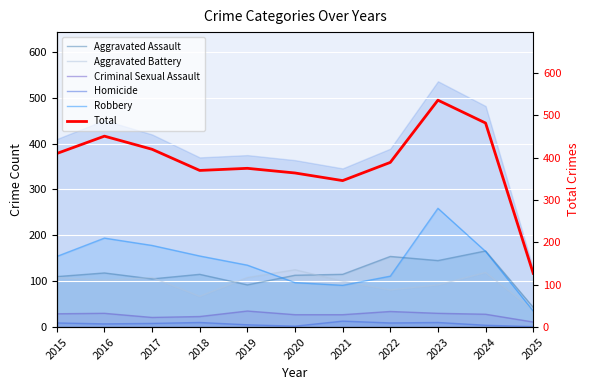

Reading right to left, extract all data points from this chart.

Aggravated Assault: 2025=43	2024=166	2023=145	2022=154	2021=115	2020=113	2019=92	2018=115	2017=105	2016=118	2015=110
Aggravated Battery: 2025=37	2024=119	2023=92	2022=81	2021=100	2020=125	2019=108	2018=67	2017=108	2016=102	2015=108
Criminal Sexual Assault: 2025=11	2024=28	2023=30	2022=34	2021=27	2020=27	2019=35	2018=23	2017=21	2016=30	2015=29
Homicide: 2025=1	2024=4	2023=10	2022=9	2021=13	2020=2	2019=5	2018=10	2017=8	2016=7	2015=9
Robbery: 2025=35	2024=165	2023=259	2022=111	2021=91	2020=97	2019=135	2018=155	2017=178	2016=194	2015=154
Total: 2025=127	2024=482	2023=536	2022=389	2021=346	2020=364	2019=375	2018=370	2017=420	2016=451	2015=410